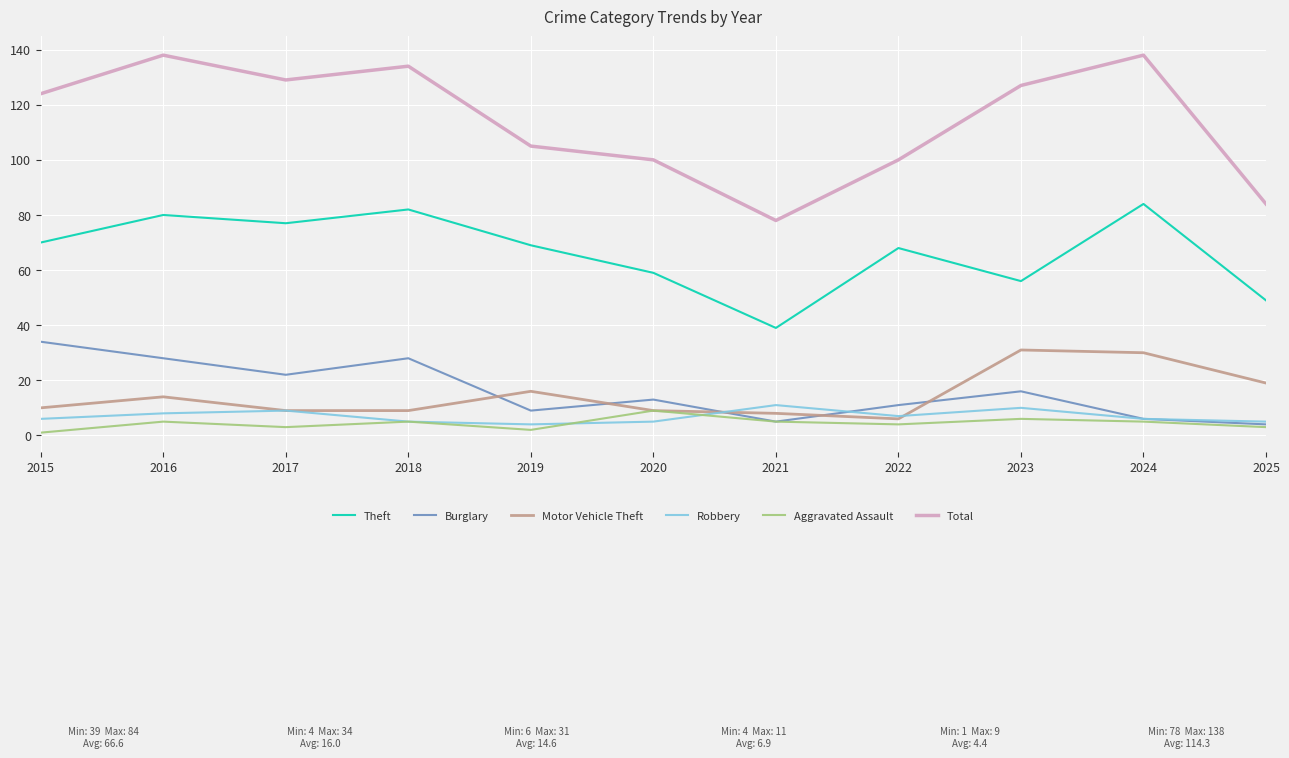

What is the approximate value of Burglary at 2020?

13